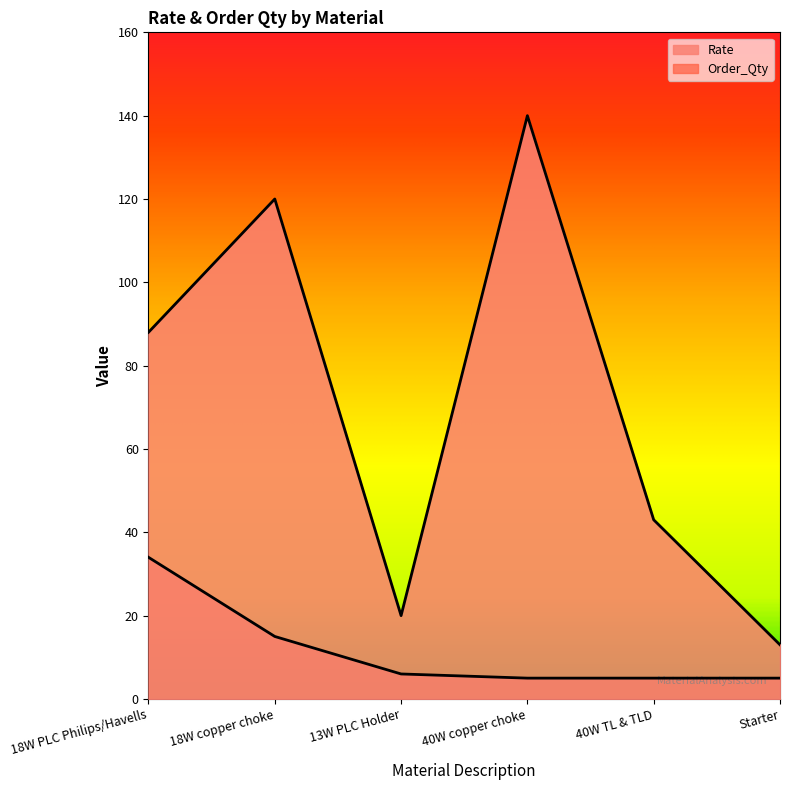

How many lines are shown in the chart?

2